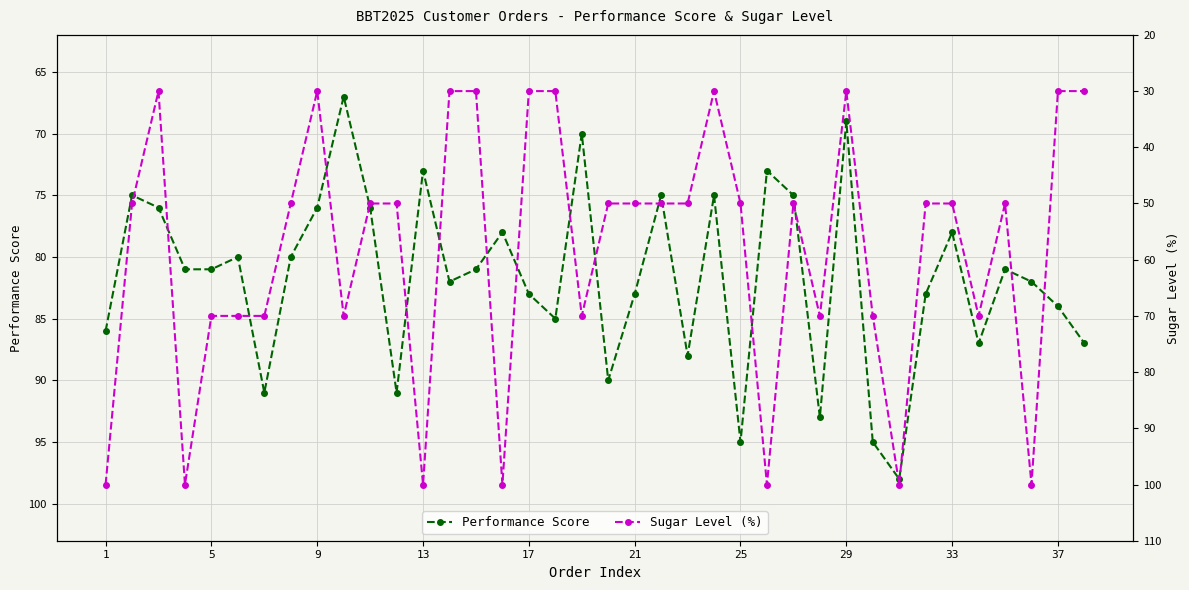

Is it true that Performance Score equals 40 at 13?

False